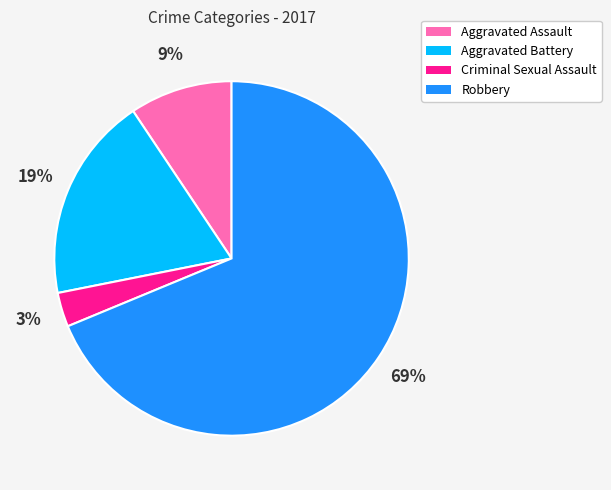

Is the sum of Robbery and Aggravated Battery greater than half?

Yes